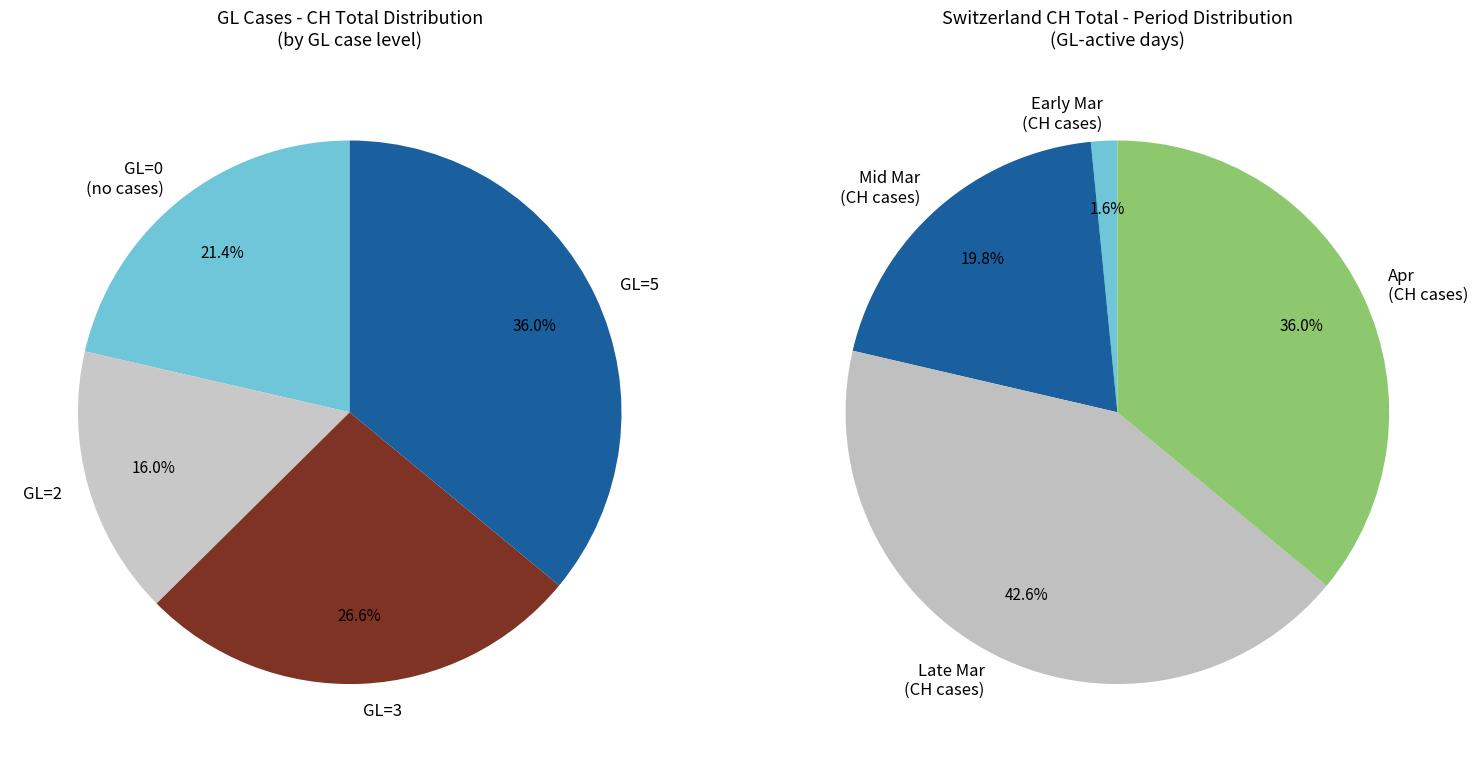

True or false: 2020-03-27 accounts for 1% of the total.

False